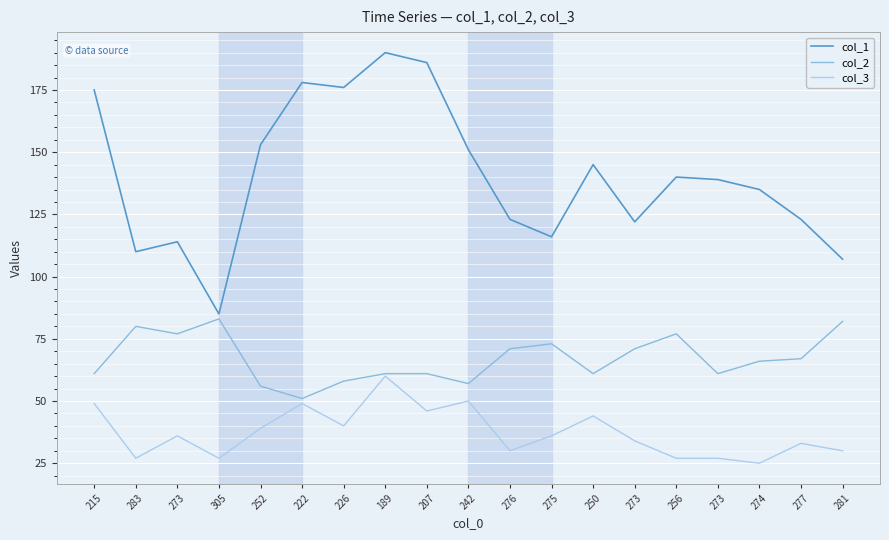

How many distinct data groups are displayed?

3